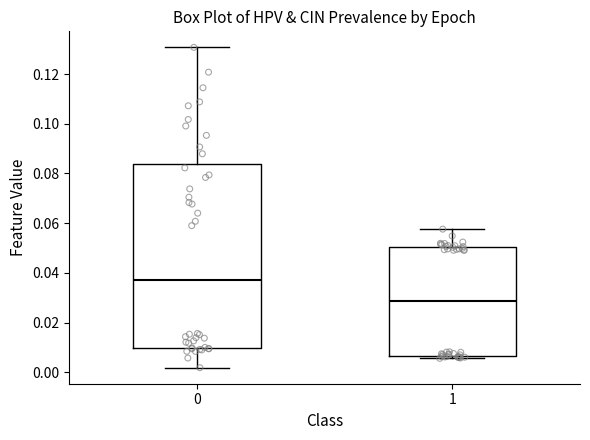

Which box is the tallest, from its lower edge to its upper edge?

0